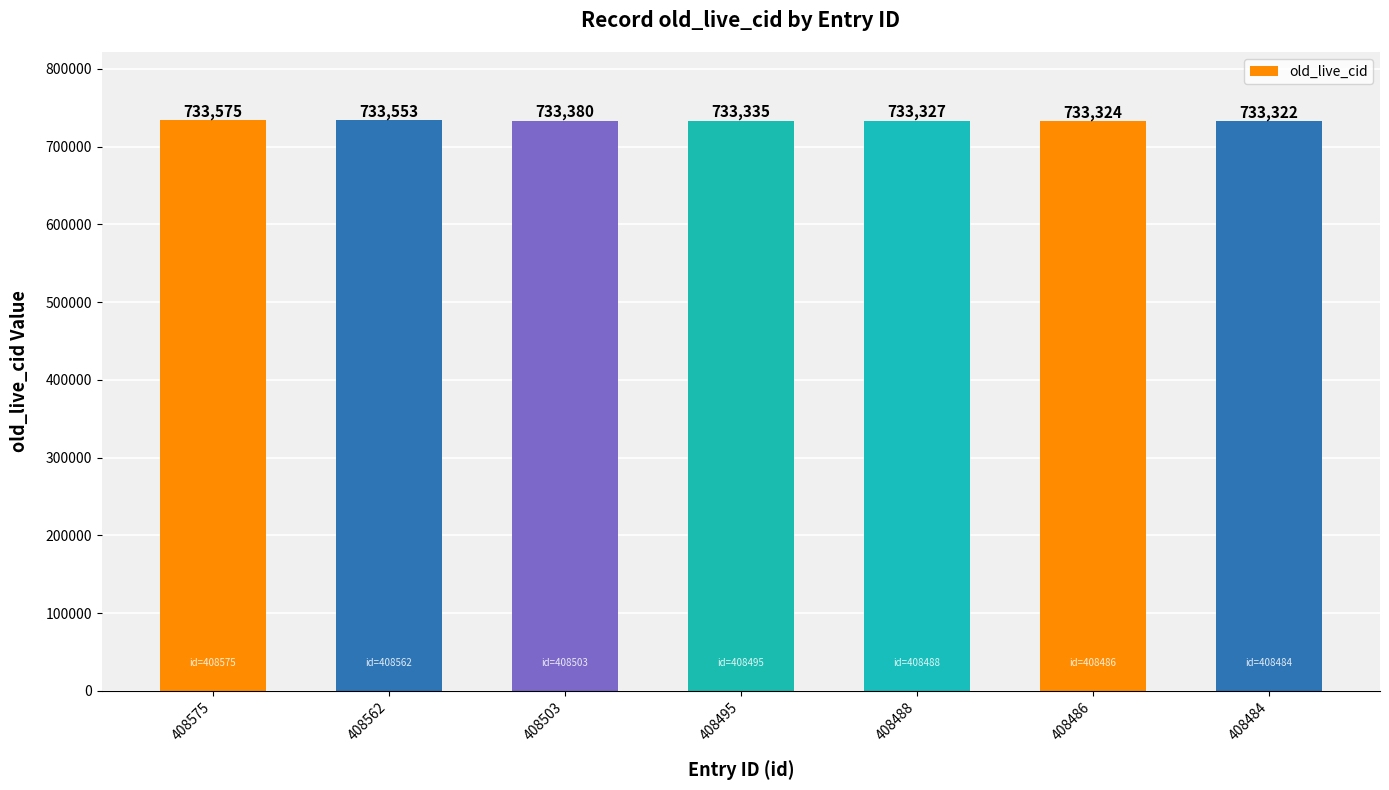

At which label does the data first exceed 733335?

408575